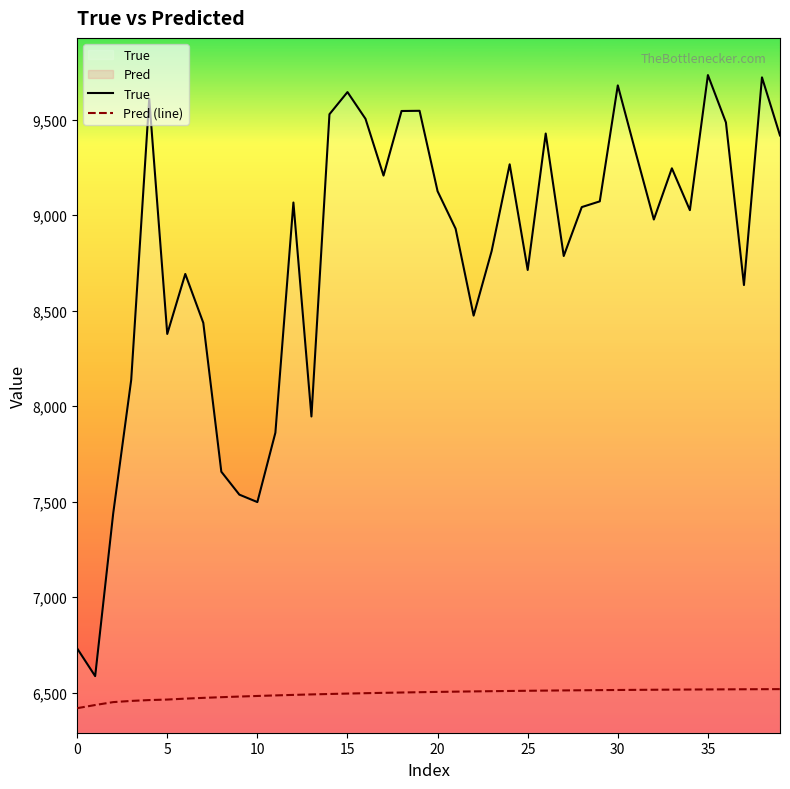

What is the minimum value for Pred (line)?

6419.2